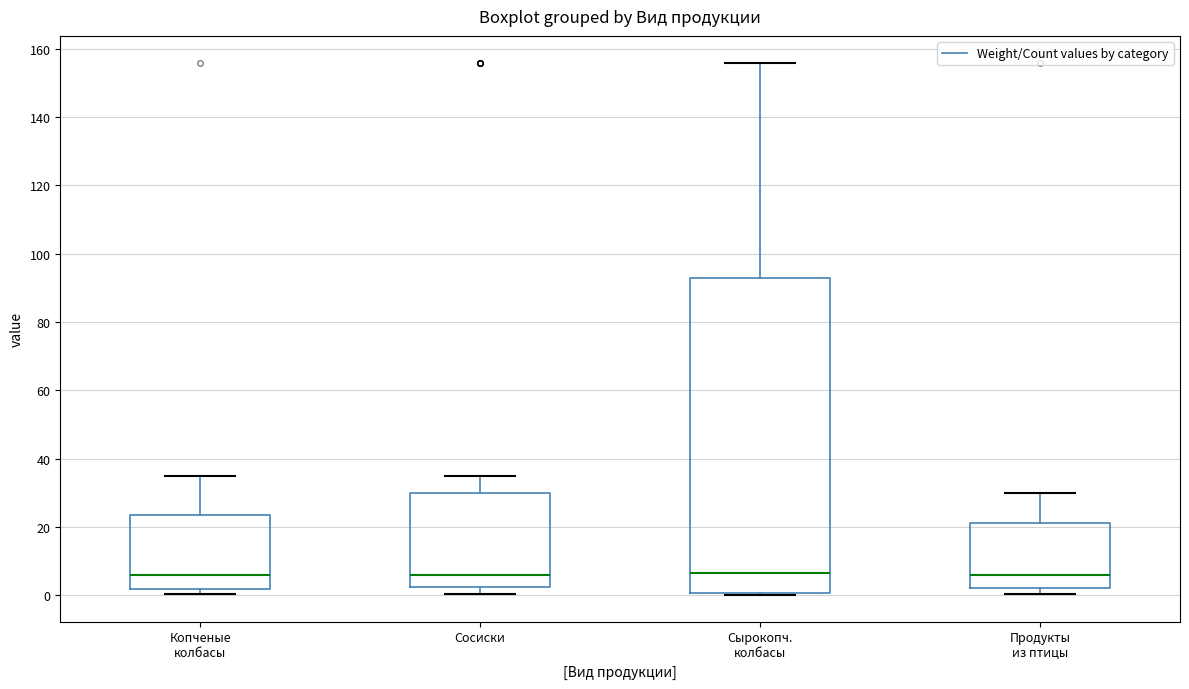

Reading left to right, transcribe this box plot: for each box, give where its median line is, the range the box spans, and where its two whiskers end, as read against the y-axis. The values are not printed on the chart, so give them approximately, as read against the axis.

Копченые колбасы: median 6, box 2 to 24, whiskers 0 to 36
Сосиски: median 6, box 2 to 30, whiskers 0 to 36
Сырокопч. колбасы: median 6, box 0 to 94, whiskers 0 (just below the box's lower edge) to 156
Продукты из птицы: median 6, box 2 to 22, whiskers 0 to 30